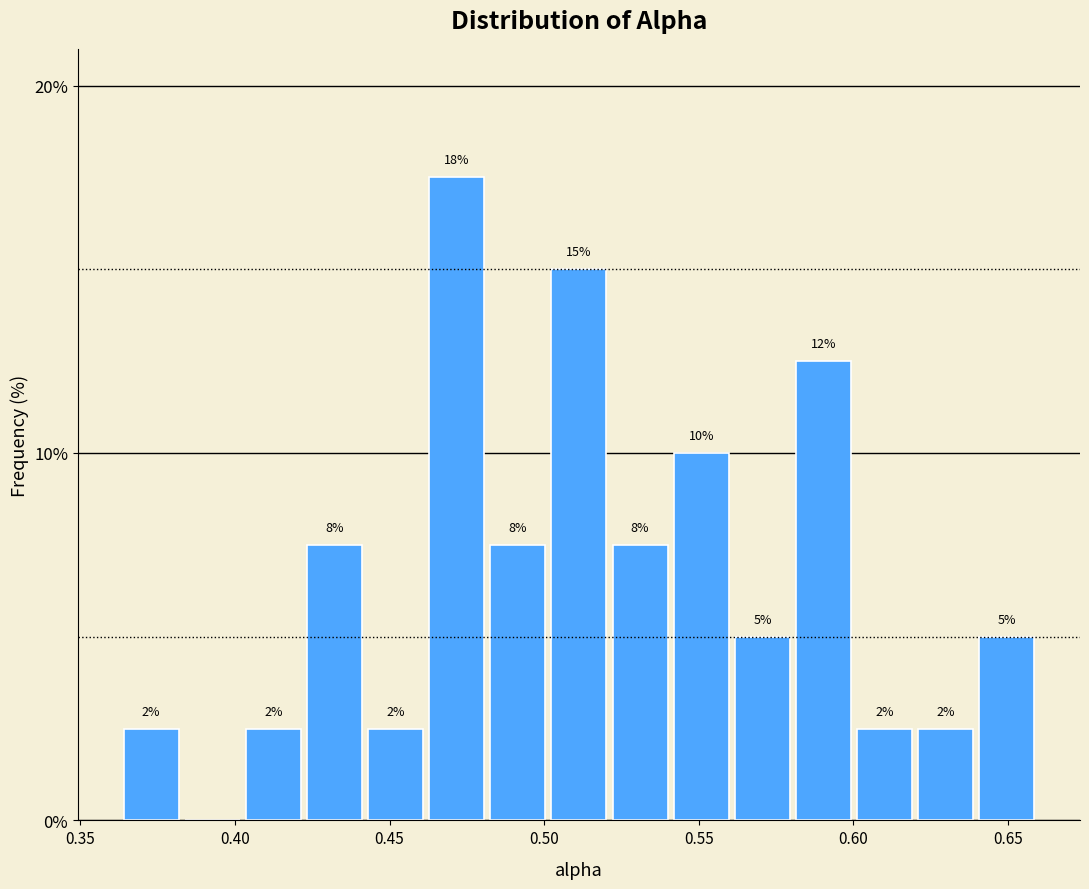

Around what value on the x-axis is the tallest bar? Give the approximate position of its centre, as read against the axis.

0.470